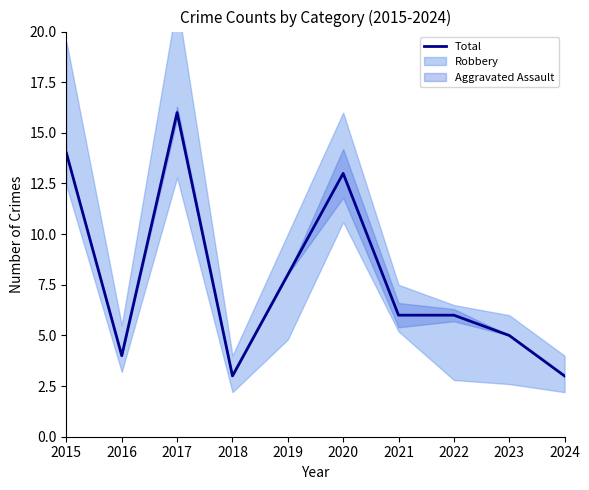

The value at 2020 is 3. True or false?

False